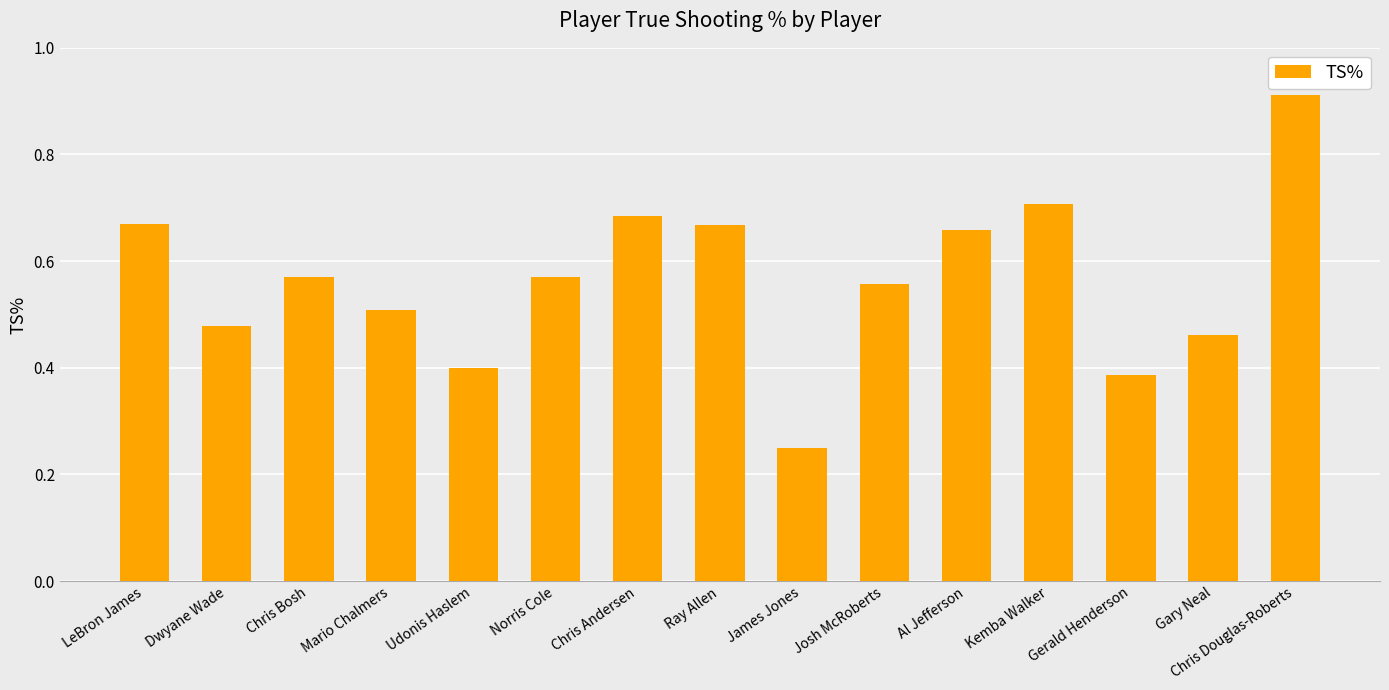

What is the sum of all values?

8.5